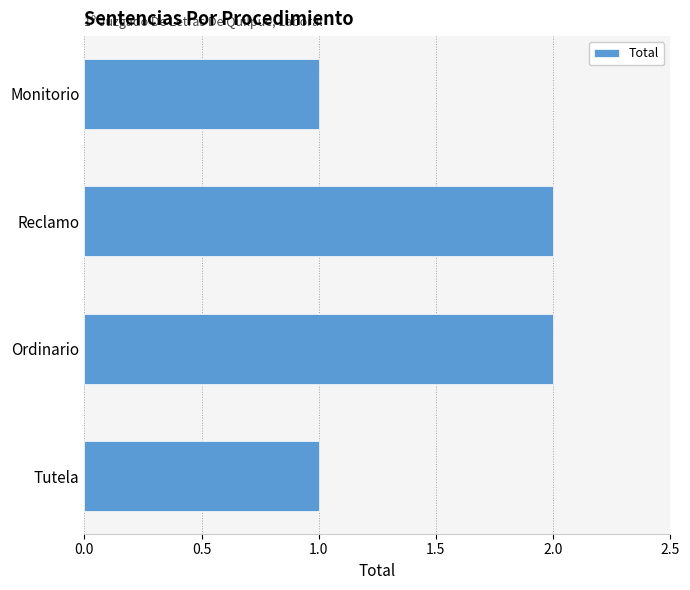

How many data points are less than 2?

2